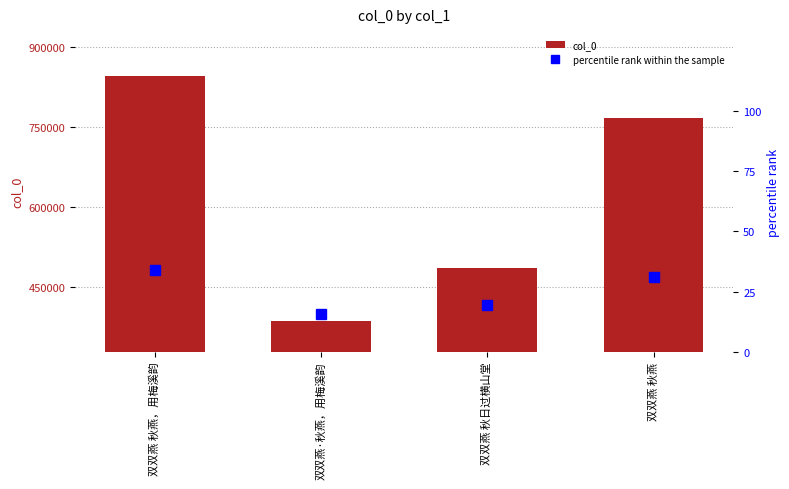

What is the sum of the percentile rank within the sample values at 双双燕 秋日过横山堂 and 双双燕 秋燕，用梅溪韵?

53.6